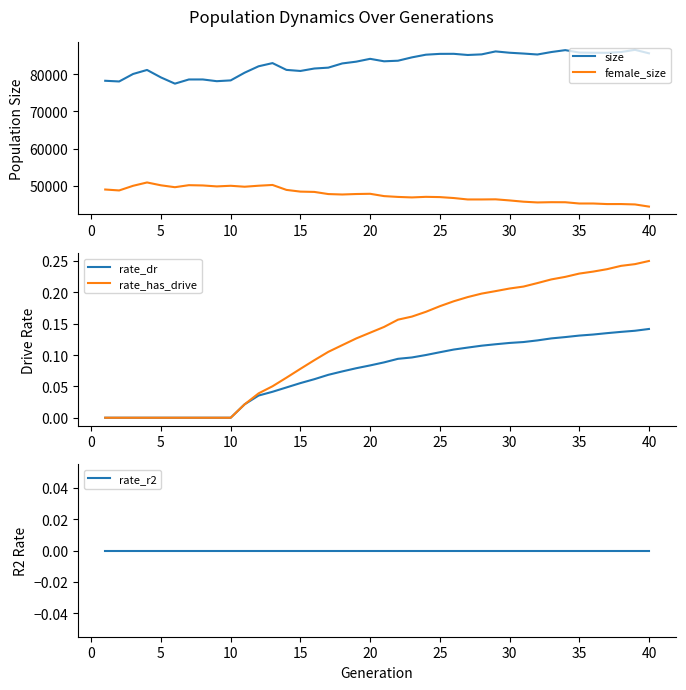

True or false: size and female_size intersect in this chart.

False